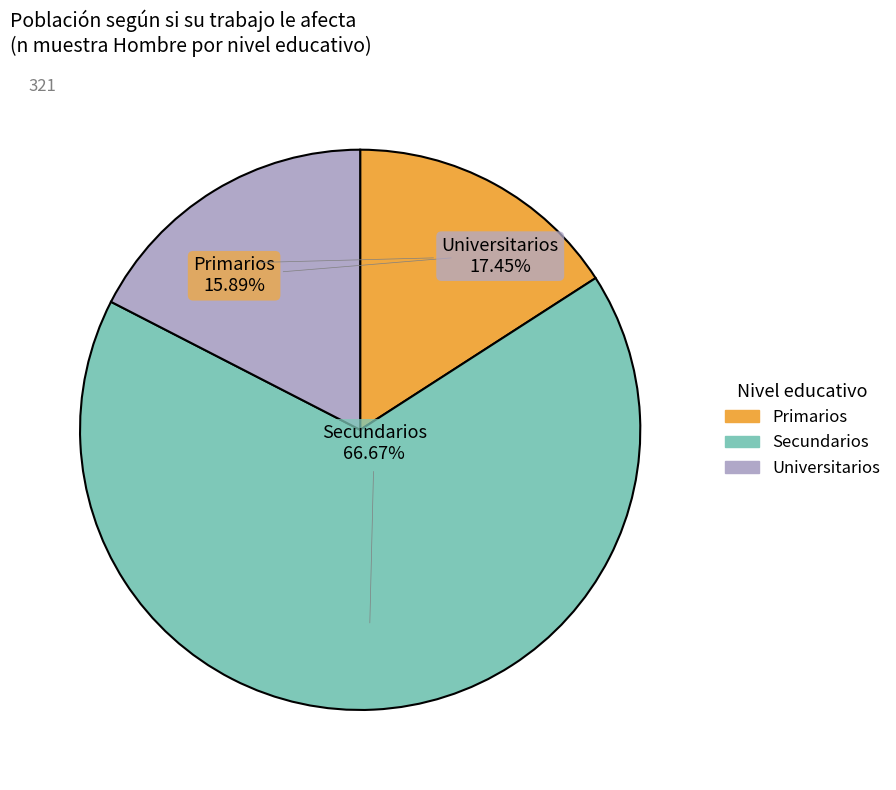

To the nearest percent, what is the average slice percentage?

33%